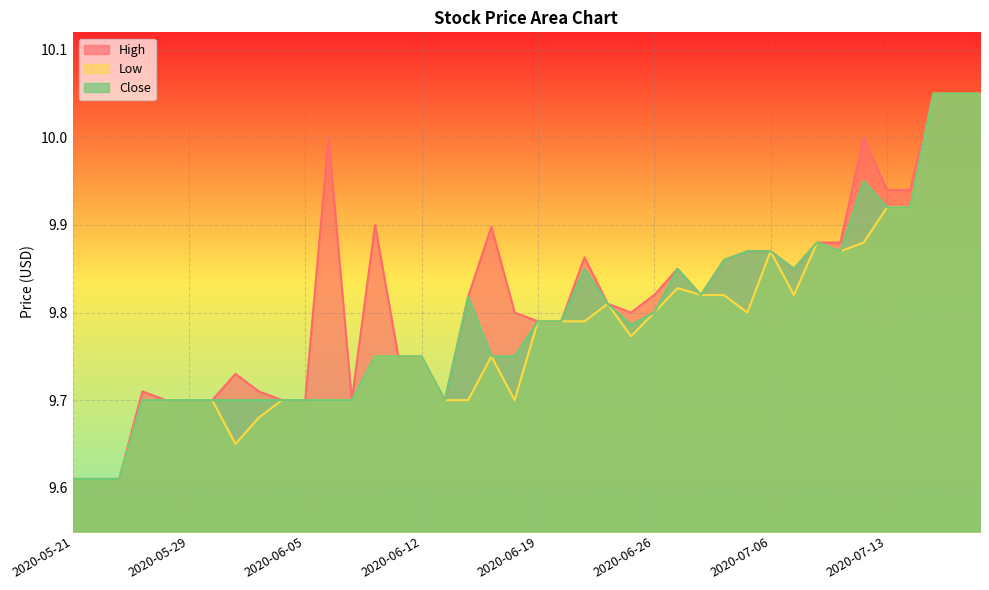

Which category has the lowest value in the Close series?

2020-05-21